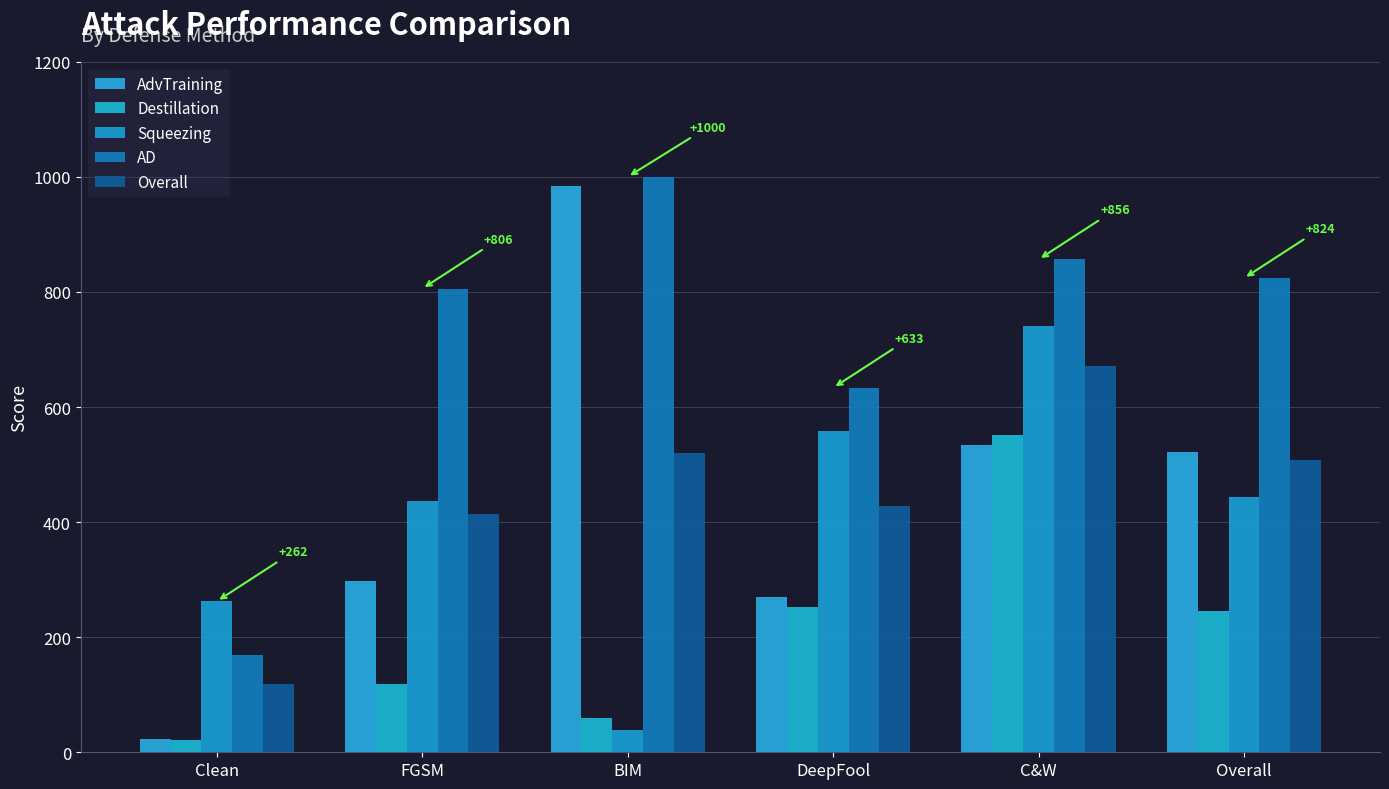

What is the difference between the maximum and minimum values in the Overall series?

552.0